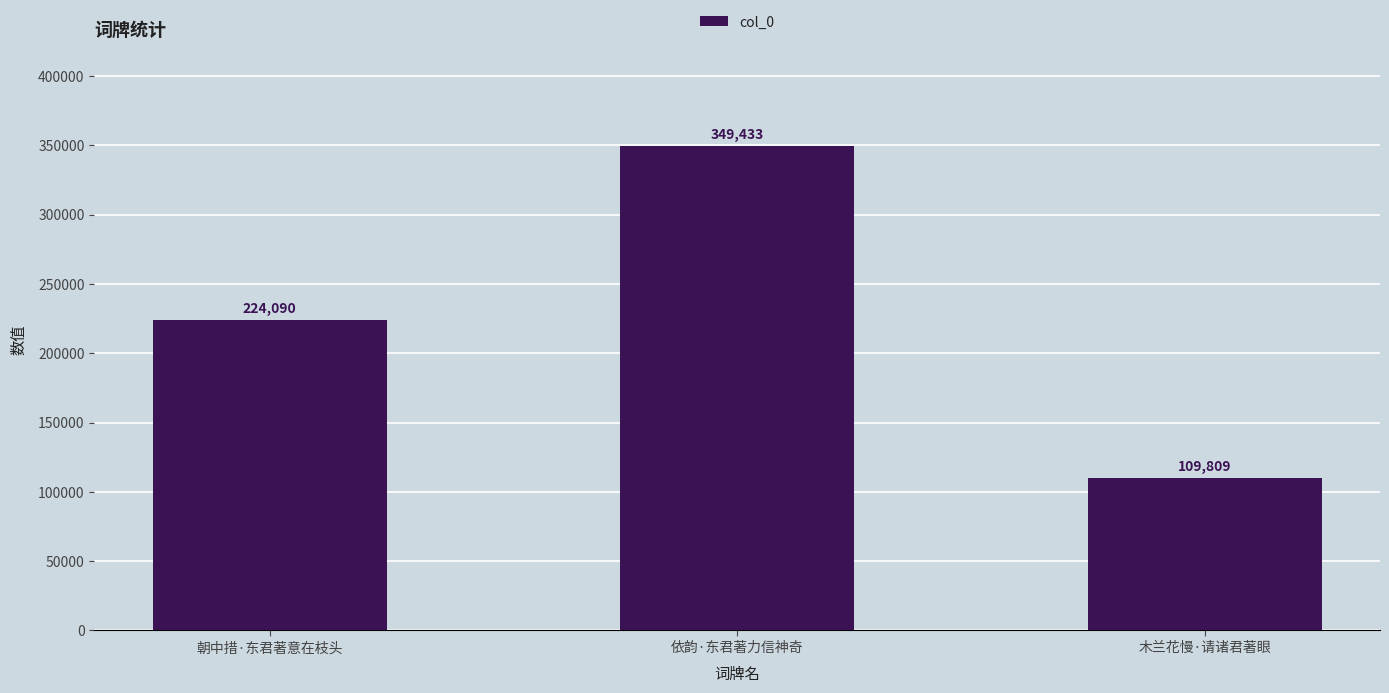

Rank the categories by value from lowest to highest.

木兰花慢·请诸君著眼, 朝中措·东君著意在枝头, 依韵·东君著力信神奇